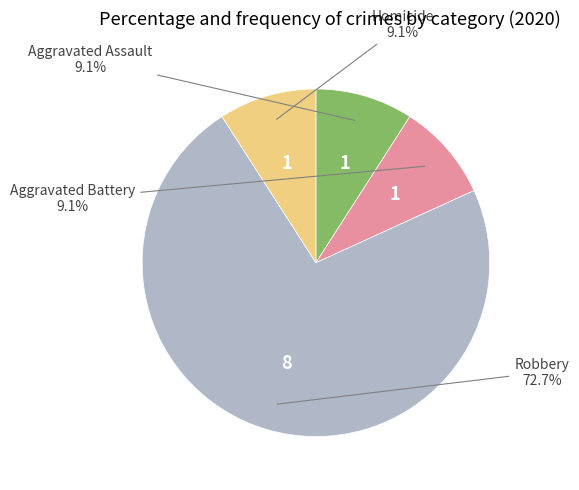

Is it true that Aggravated Battery is 9% of the pie?

True